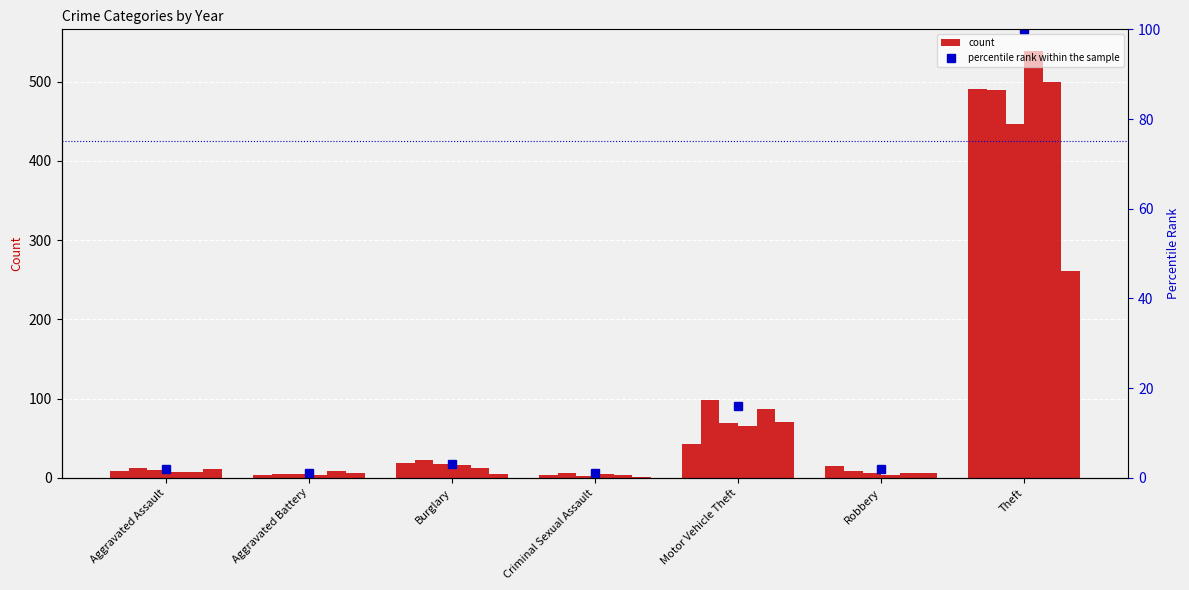

What is the sum of the 2020 values at Criminal Sexual Assault and Aggravated Assault?

12